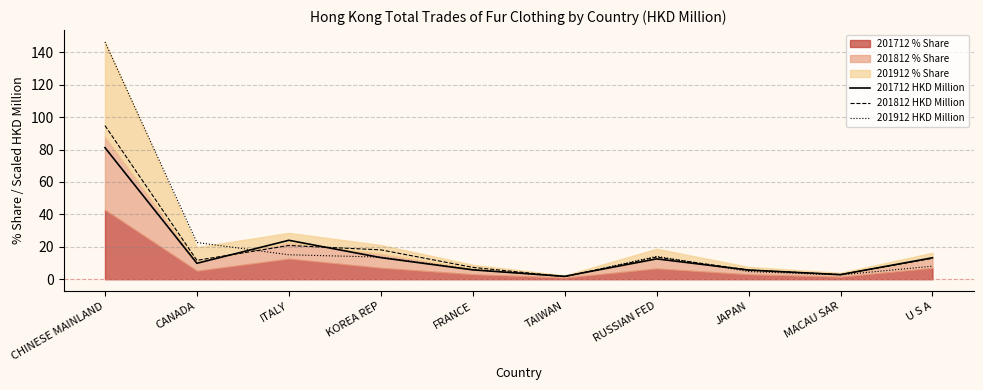

Reading left to right, extract all data points from this chart.

201712 HKD Million: CHINESE MAINLAND=81.1	CANADA=9.8	ITALY=24.0	KOREA REP=13.3	FRANCE=5.8	TAIWAN=1.8	RUSSIAN FED=12.6	JAPAN=5.7	MACAU SAR=2.9	U S A=13.3
201812 HKD Million: CHINESE MAINLAND=94.8	CANADA=11.7	ITALY=20.8	KOREA REP=18.1	FRANCE=7.3	TAIWAN=1.6	RUSSIAN FED=13.7	JAPAN=5.7	MACAU SAR=2.9	U S A=12.9
201912 HKD Million: CHINESE MAINLAND=146.3	CANADA=22.7	ITALY=15.1	KOREA REP=13.7	FRANCE=6.0	TAIWAN=1.5	RUSSIAN FED=14.1	JAPAN=4.8	MACAU SAR=2.7	U S A=8.1